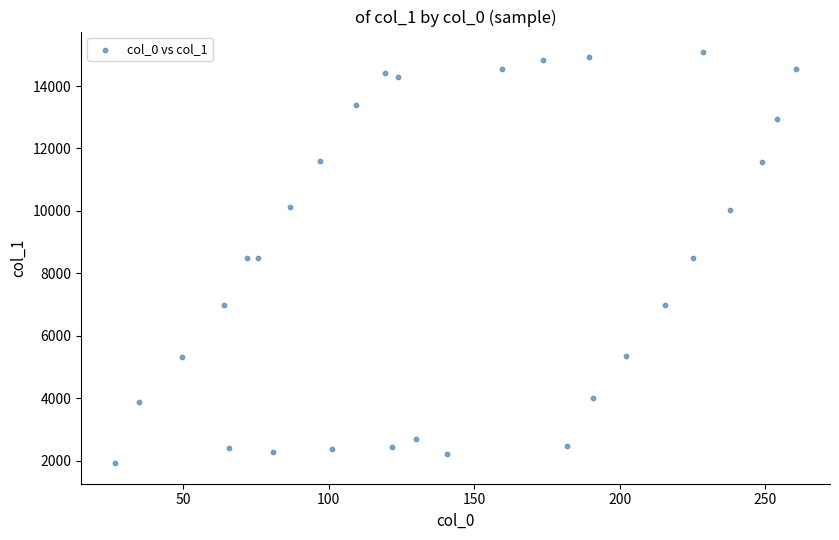

What is the range of X values (max minus min)?

234.0